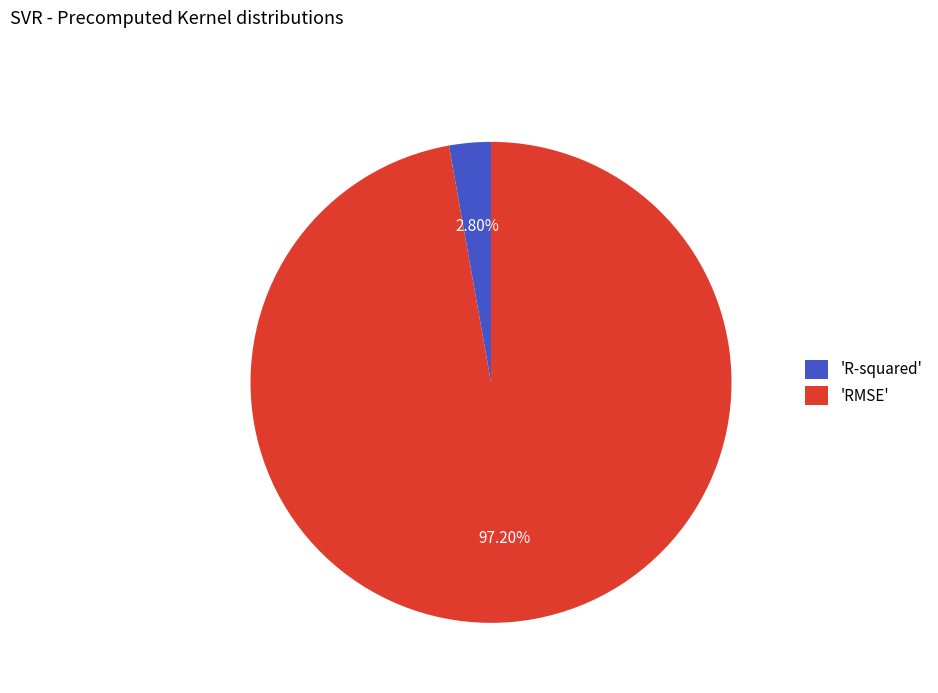

Count the number of slices in the pie.

2